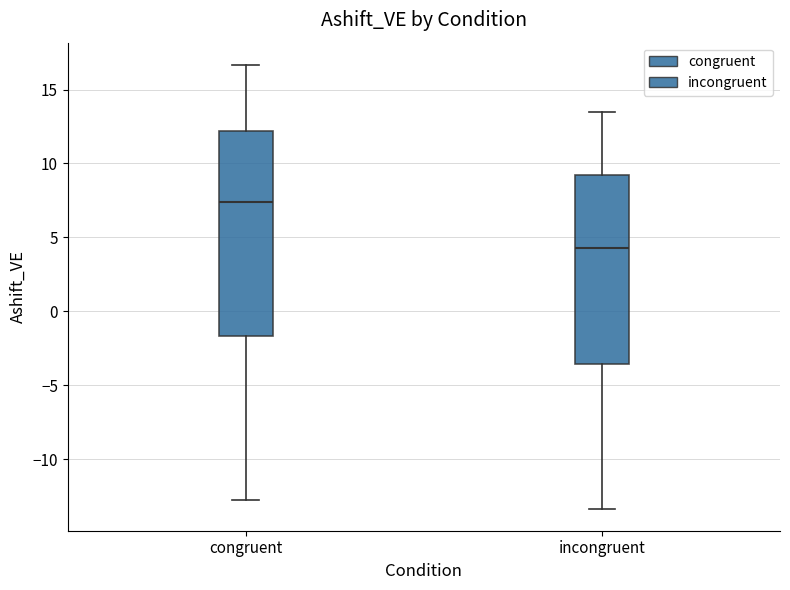

Which box has the highest median line?

congruent